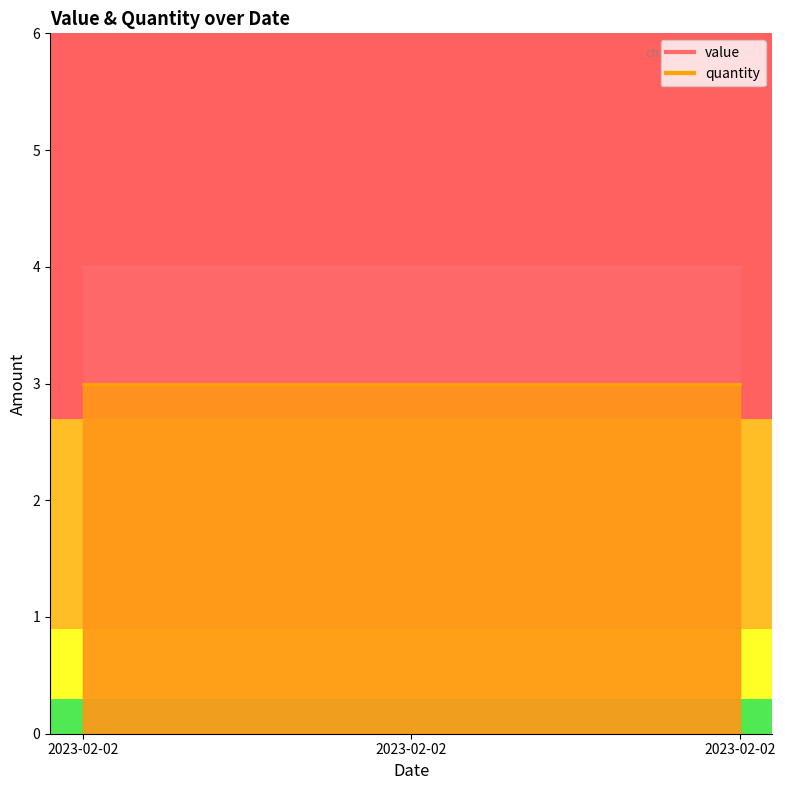

Is the value of quantity at 2023-02-02 greater than the value of value at 2023-02-02?

No